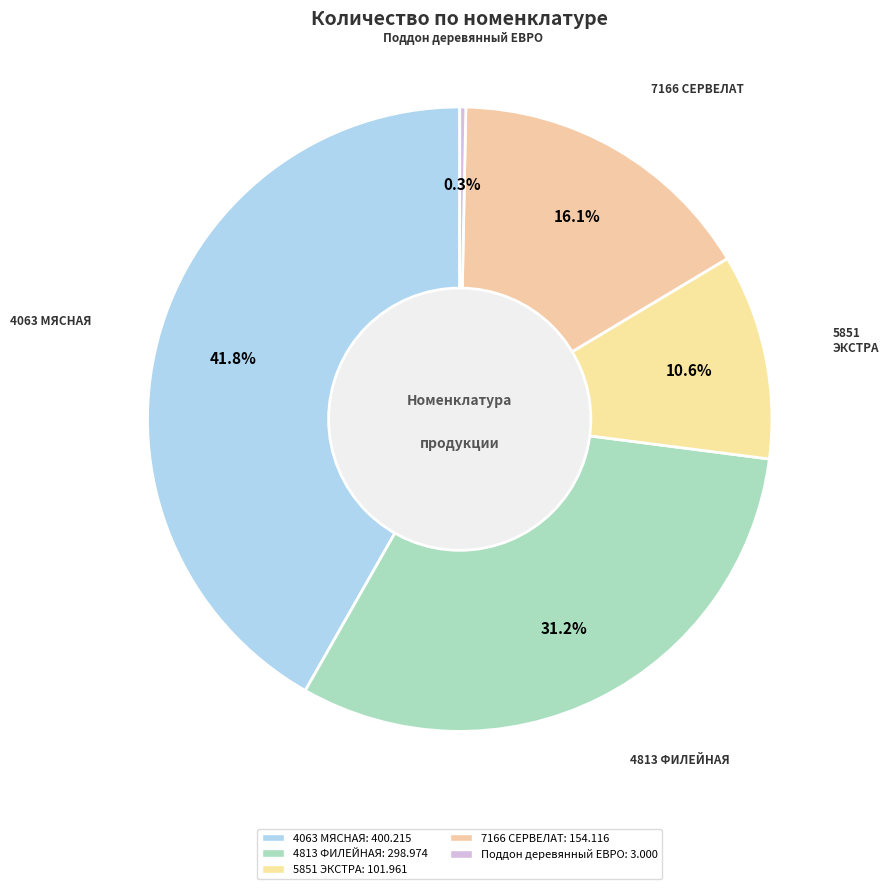

Count the number of slices in the pie.

5